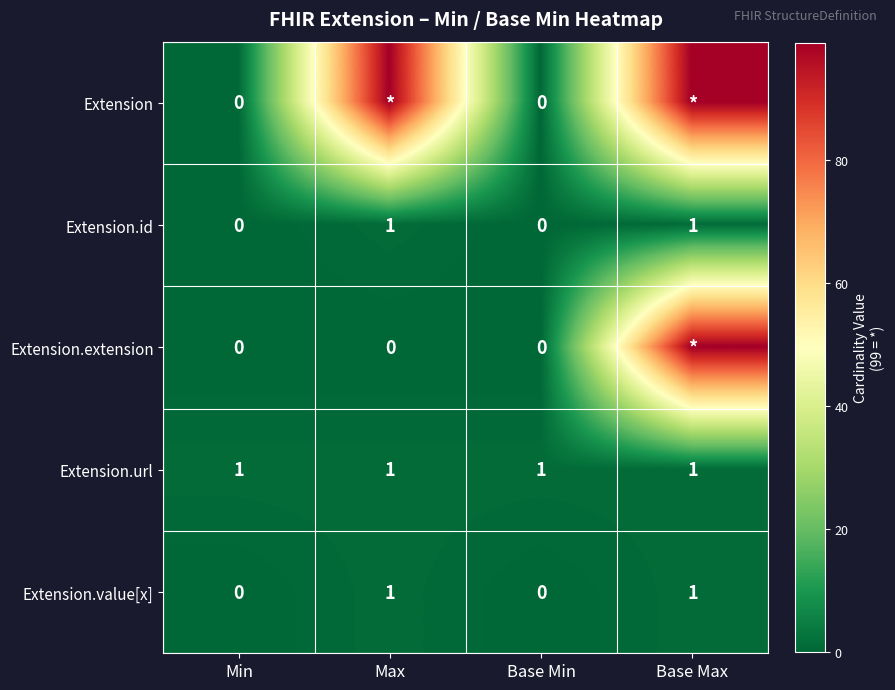

The Extension.value[x] series shows 0 at Min. True or false?

True